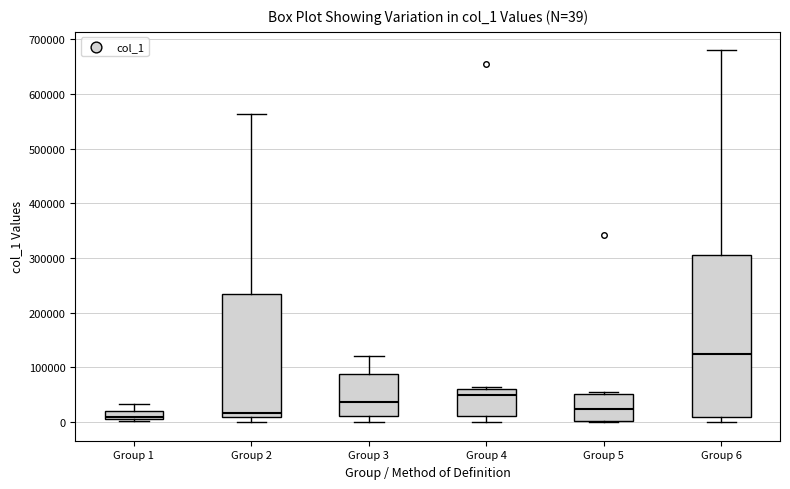

Comparing the boxes themselves (not the whiskers), which one is the tallest?

Group 6